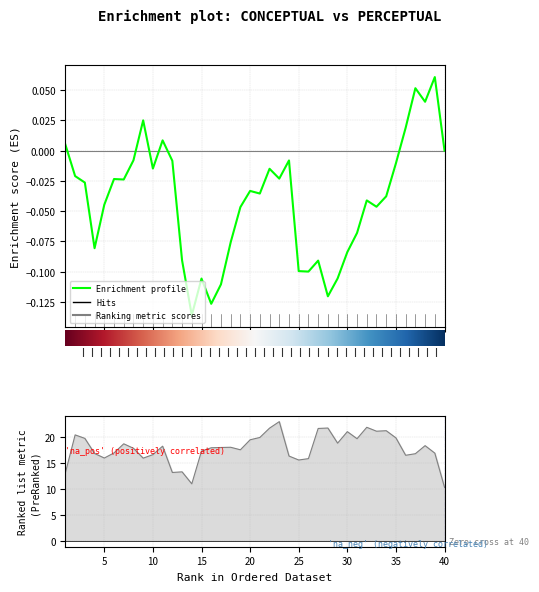

Is this an area chart (filled region under the line)?

No